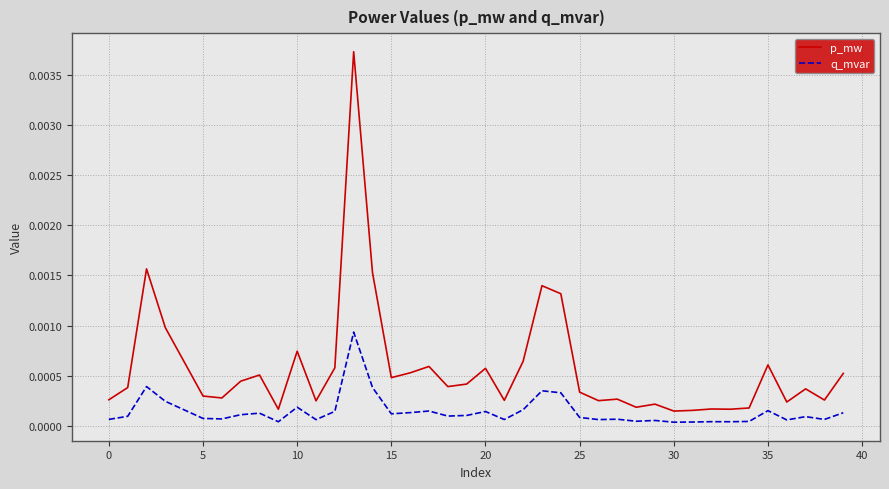

True or false: p_mw and q_mvar intersect in this chart.

False